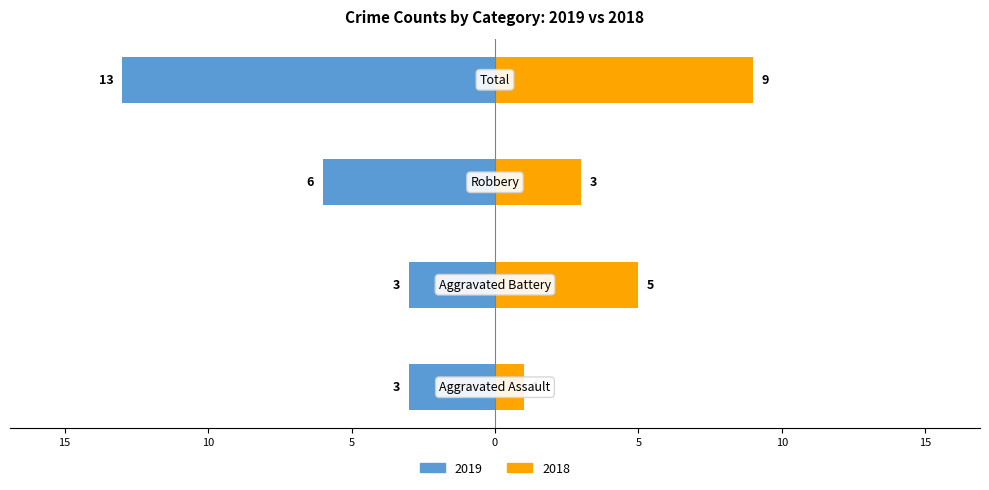

Does the chart contain any negative values?

No